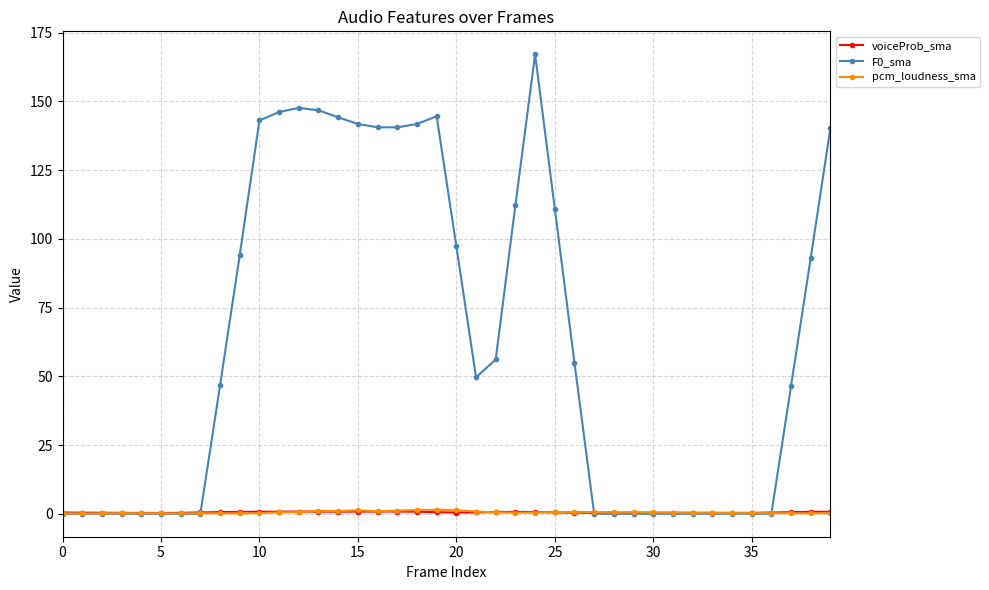

In pcm_loudness_sma, how many points are higher than both neighbors (excluding endpoints)?

9